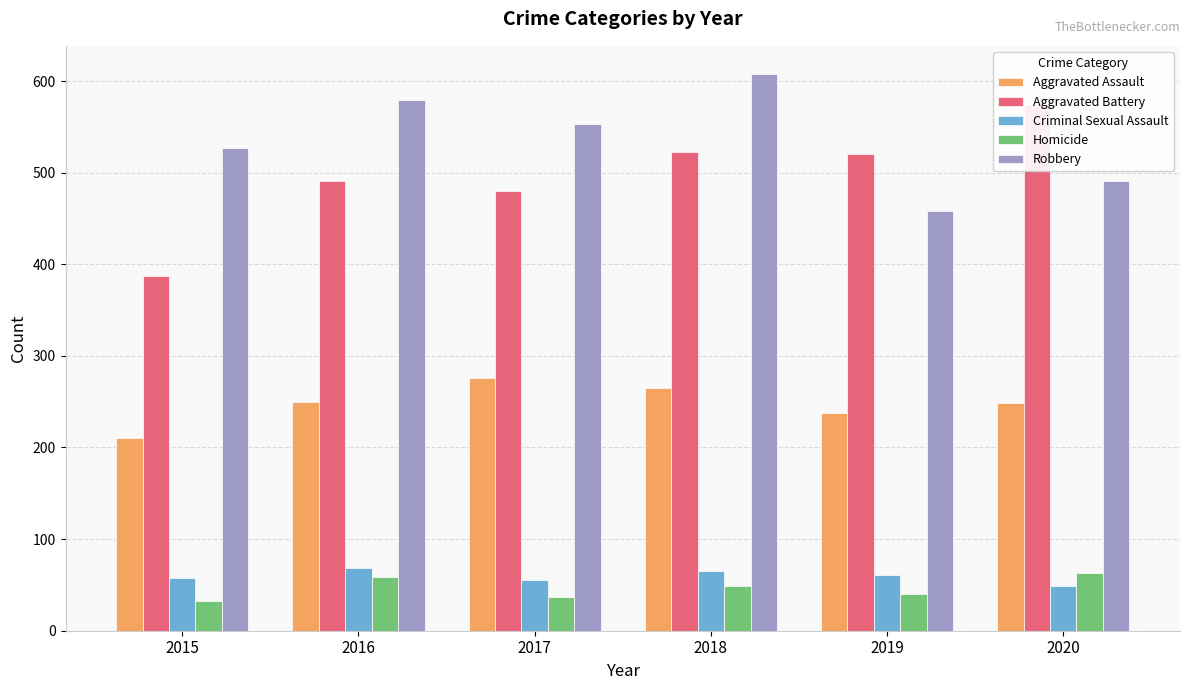

Reading left to right, list all the values displayed in this chart.

Aggravated Assault: 210	250	276	265	238	249
Aggravated Battery: 387	491	480	522	520	574
Criminal Sexual Assault: 58	69	55	65	61	49
Homicide: 32	59	37	49	40	63
Robbery: 527	579	553	608	458	491